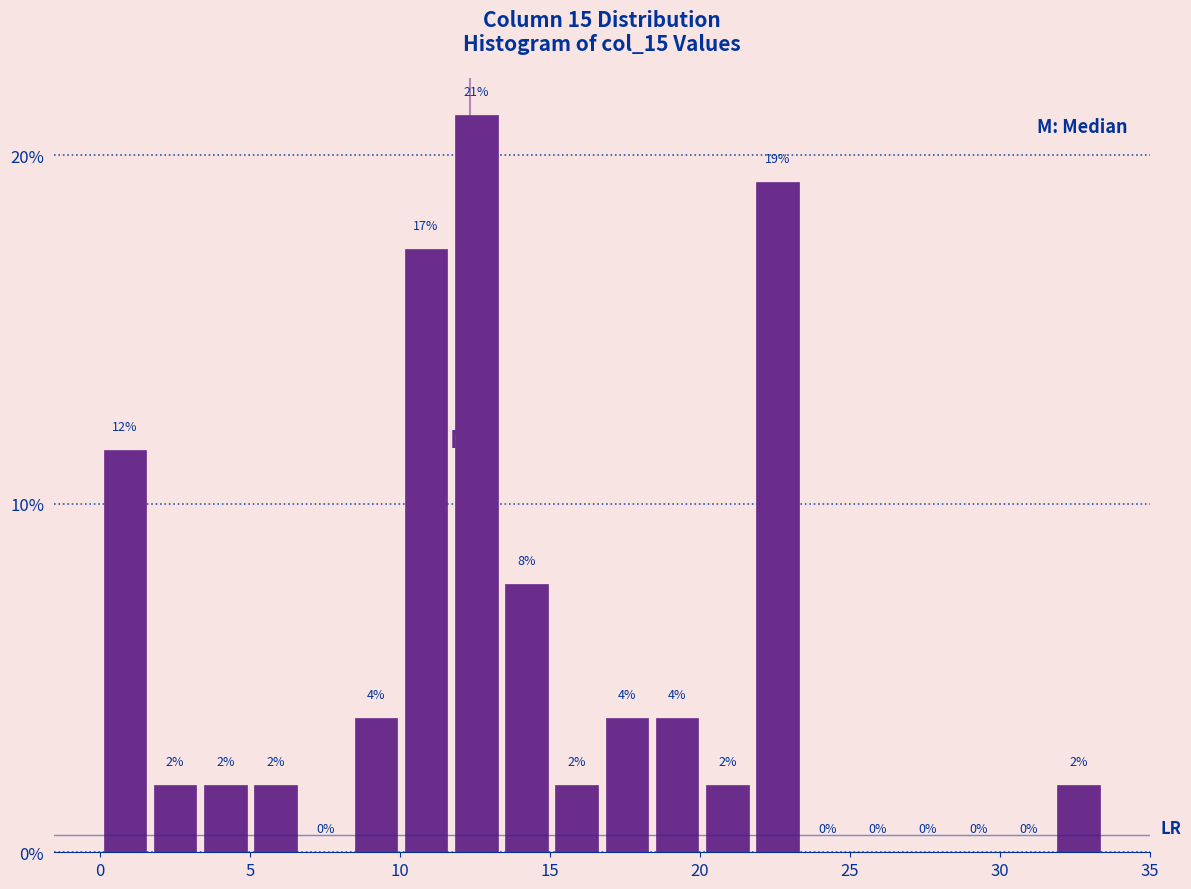

Read against the x-axis, roughly where is the centre of the tallest bar?

12.5